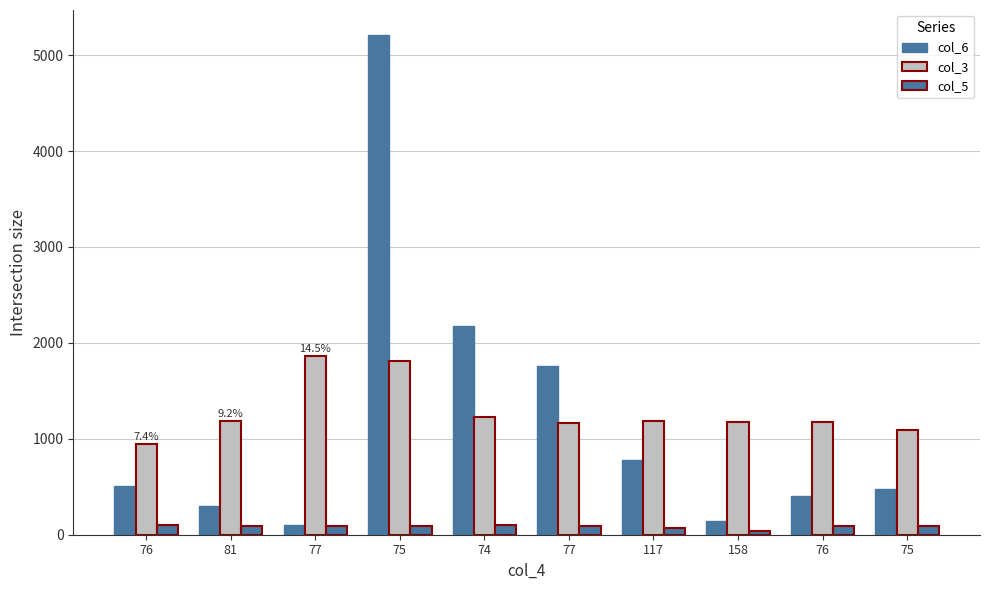

What is the difference between the maximum and minimum values in the col_3 series?

916